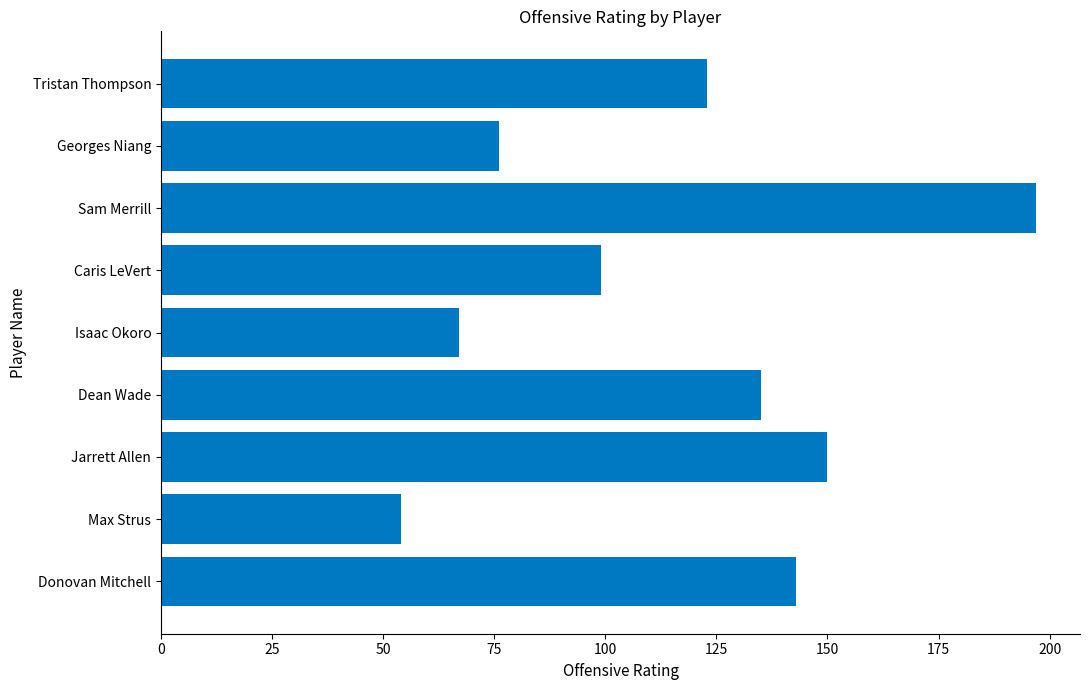

What is the greatest value displayed?

197